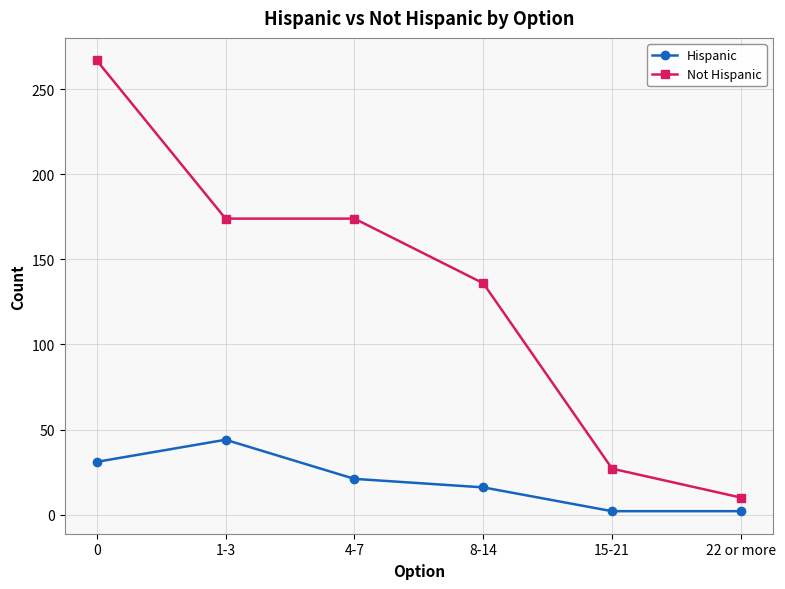

Rank the series at 1-3 from highest to lowest value.

Not Hispanic, Hispanic